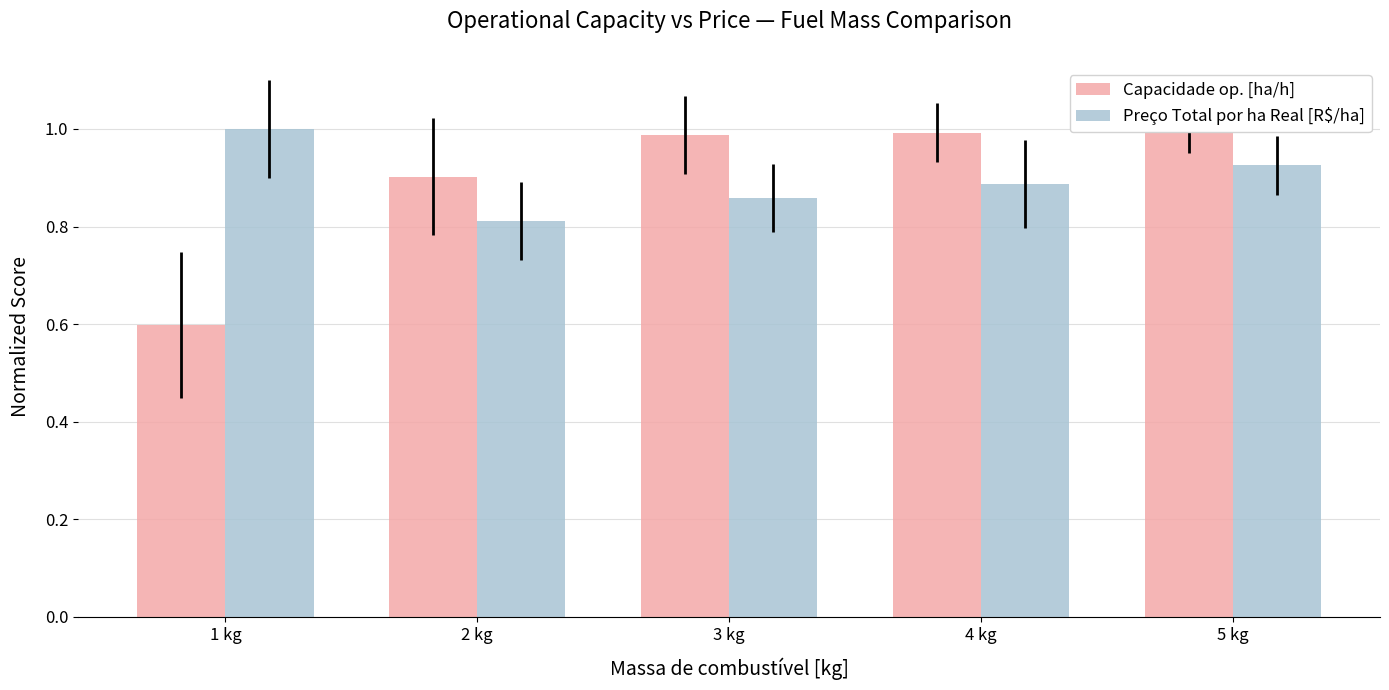

True or false: Capacidade op. [ha/h] has a value of 0.6 at 1 kg.

True